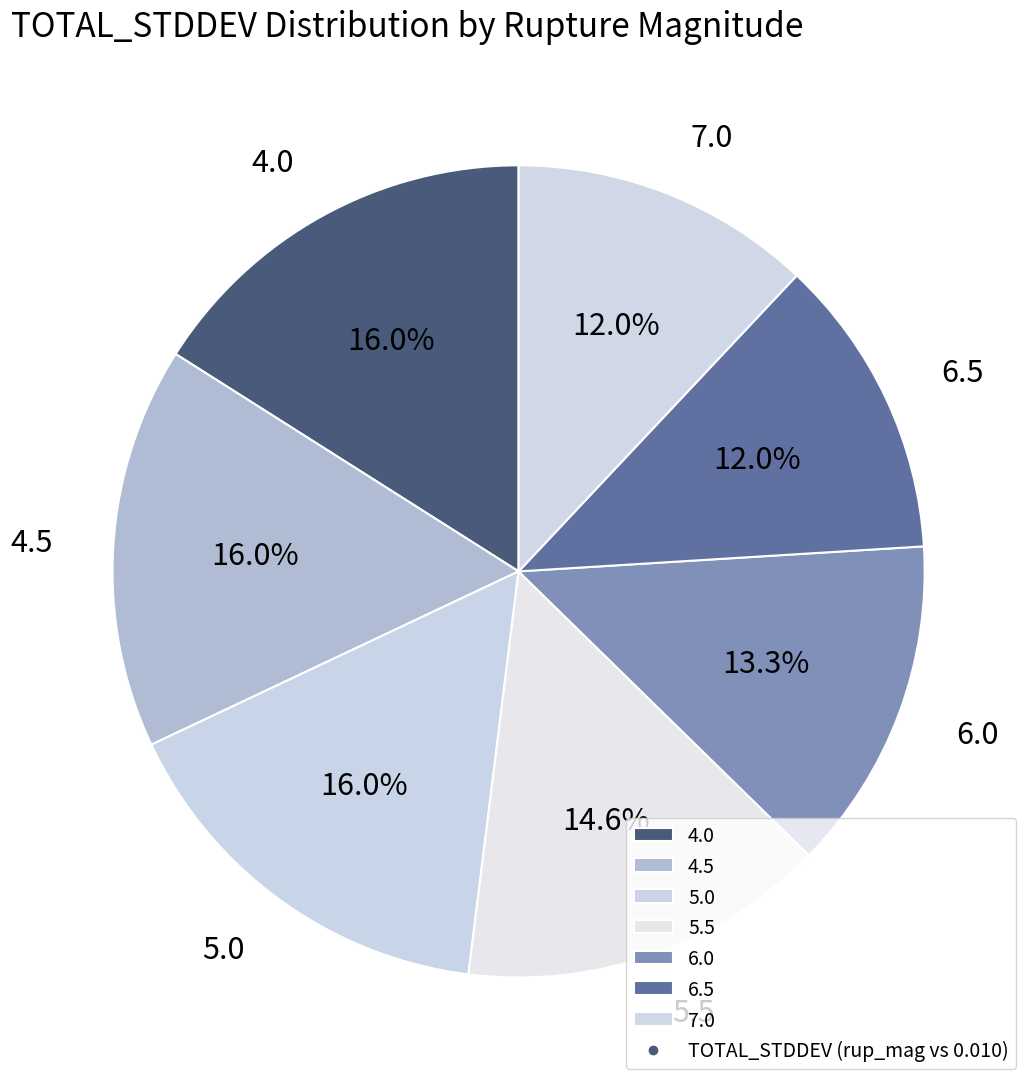

True or false: 5.0 accounts for 23% of the total.

False